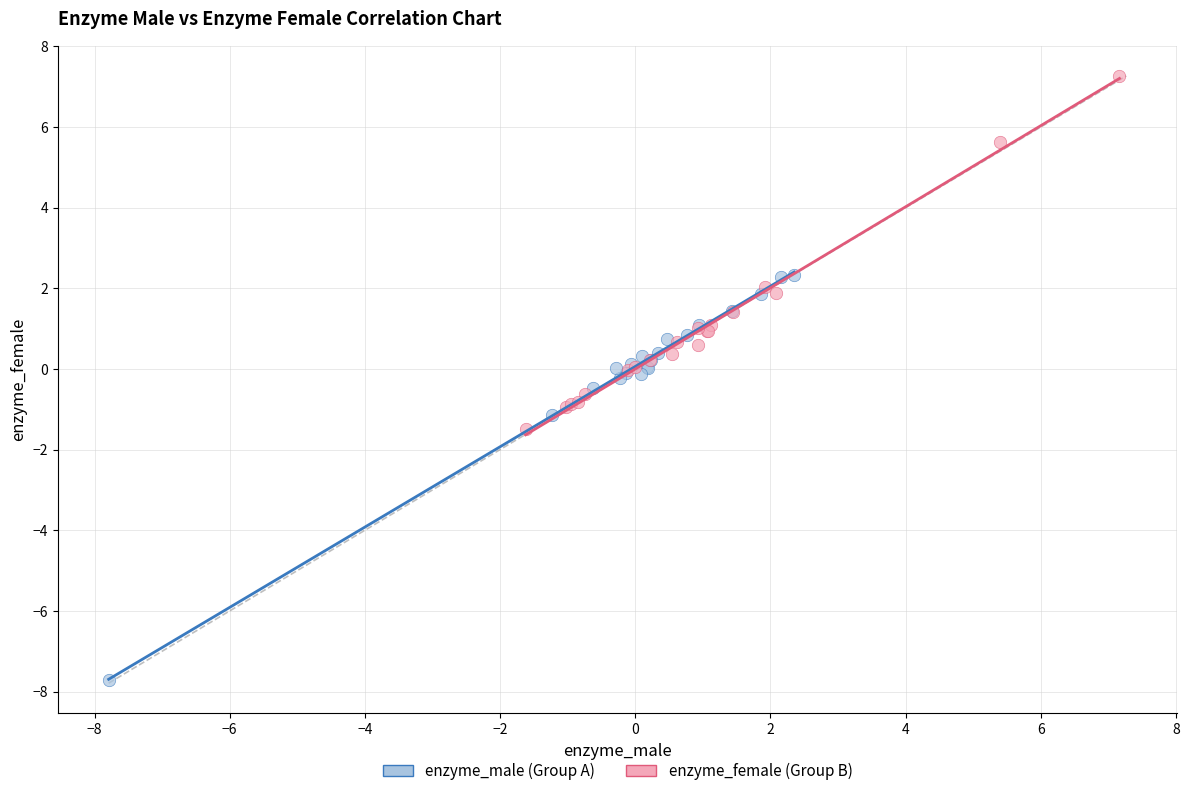

Which series contains the lowest Y value?

enzyme_male (Group A)